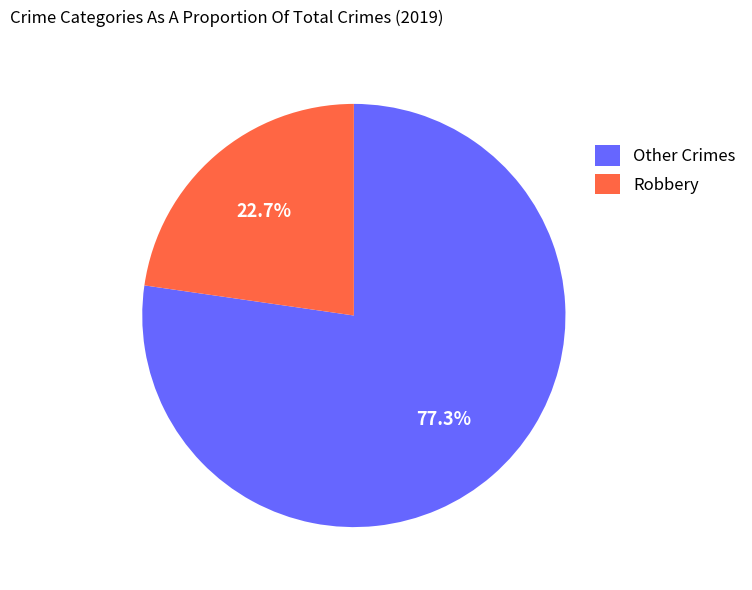

What is the smallest slice in the pie chart?

Robbery